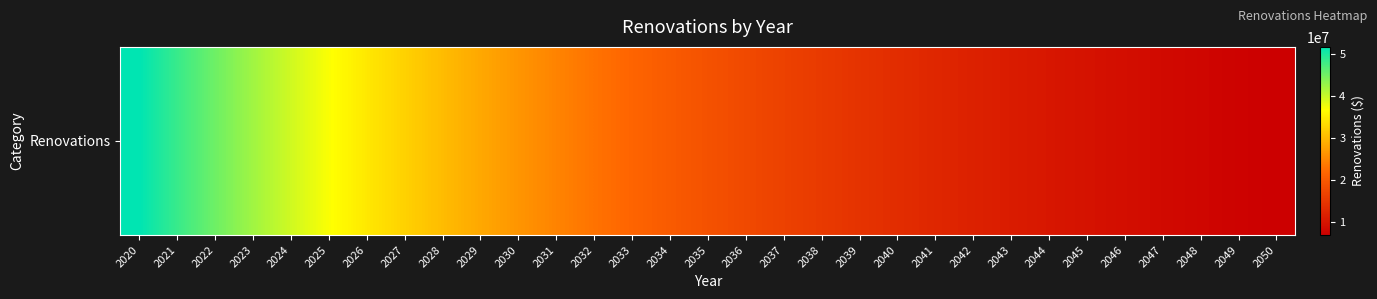

Rank the categories by value from lowest to highest.

2050, 2049, 2048, 2047, 2046, 2045, 2044, 2043, 2042, 2041, 2040, 2039, 2038, 2037, 2036, 2035, 2034, 2033, 2032, 2031, 2030, 2029, 2028, 2027, 2026, 2025, 2024, 2023, 2022, 2021, 2020